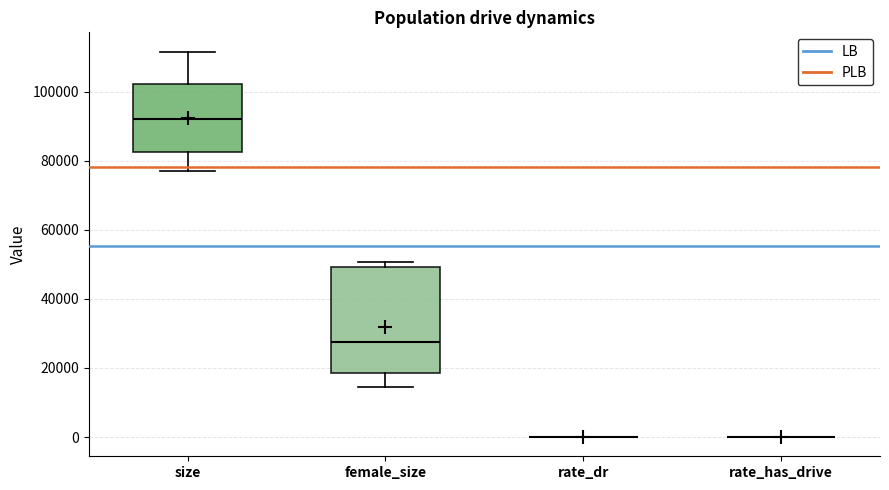

Comparing the boxes themselves (not the whiskers), which one is the tallest?

female_size